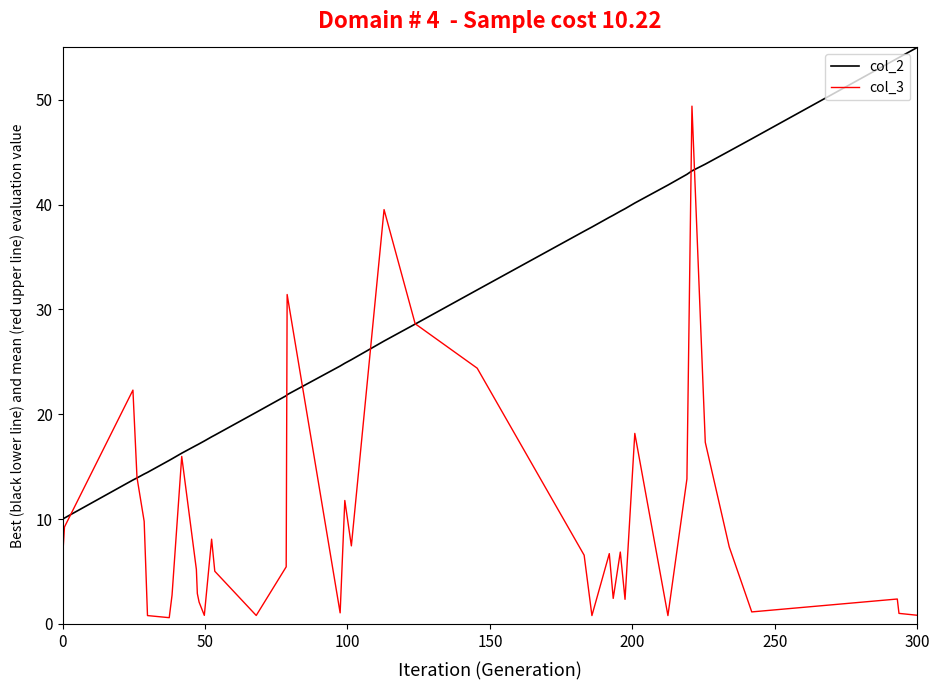

What is the maximum value for col_2?

55.0